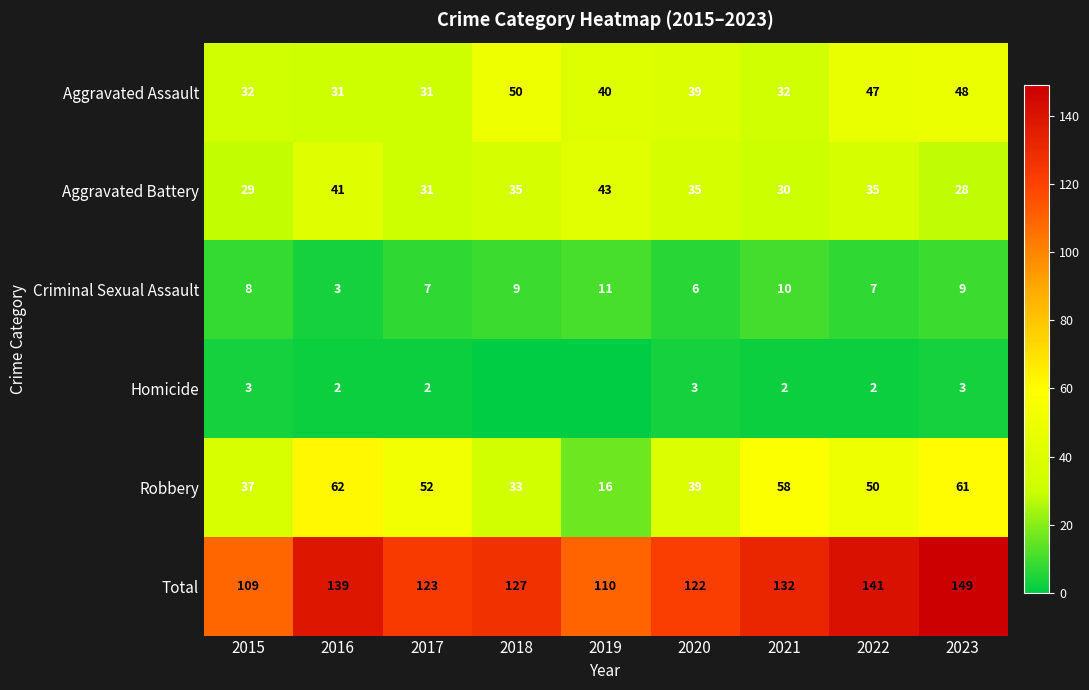

Which label corresponds to the smallest value in the chart?

2018